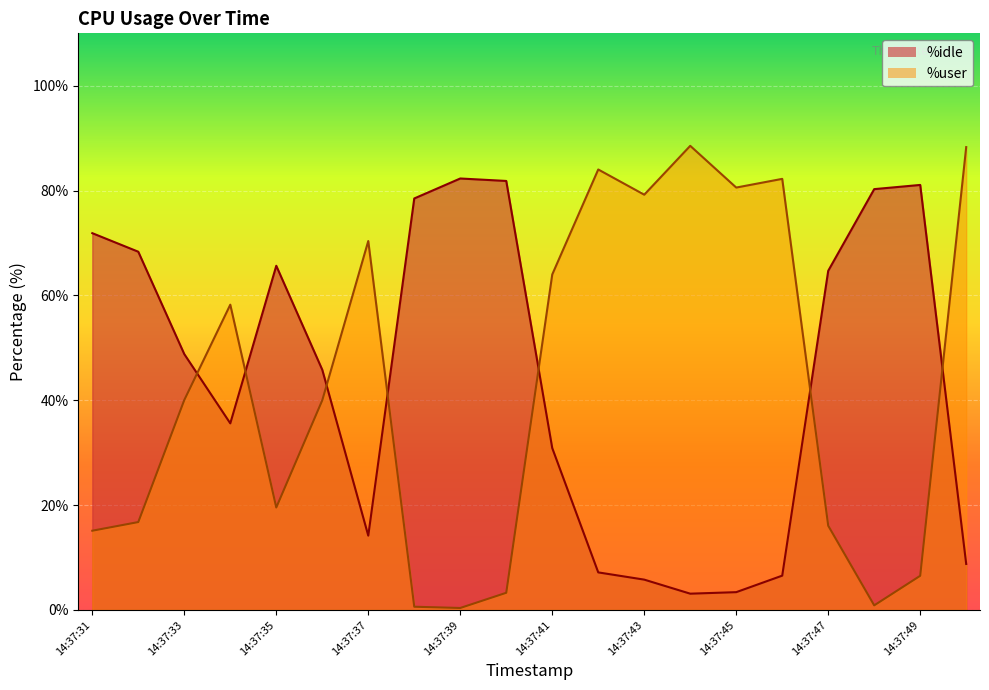

How many values in the %user series exceed 40?

10